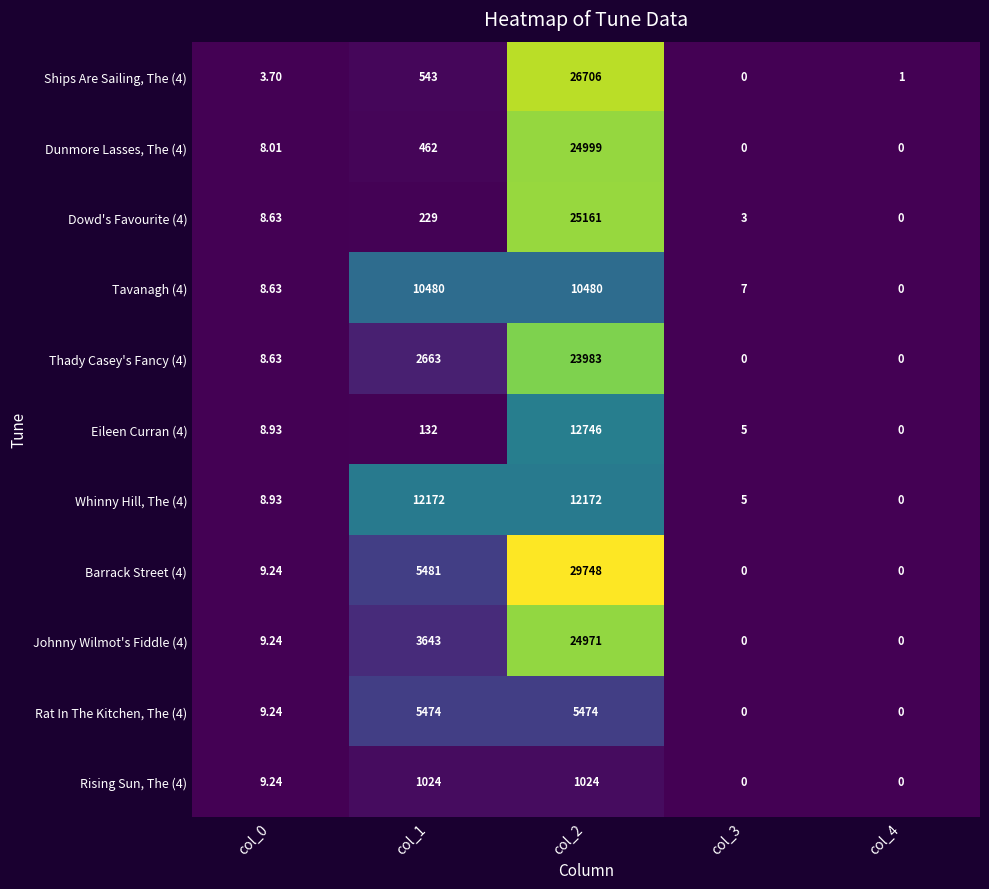

Is the value of Tavanagh (4) at col_2 greater than the value of Rat In The Kitchen, The (4) at col_4?

Yes